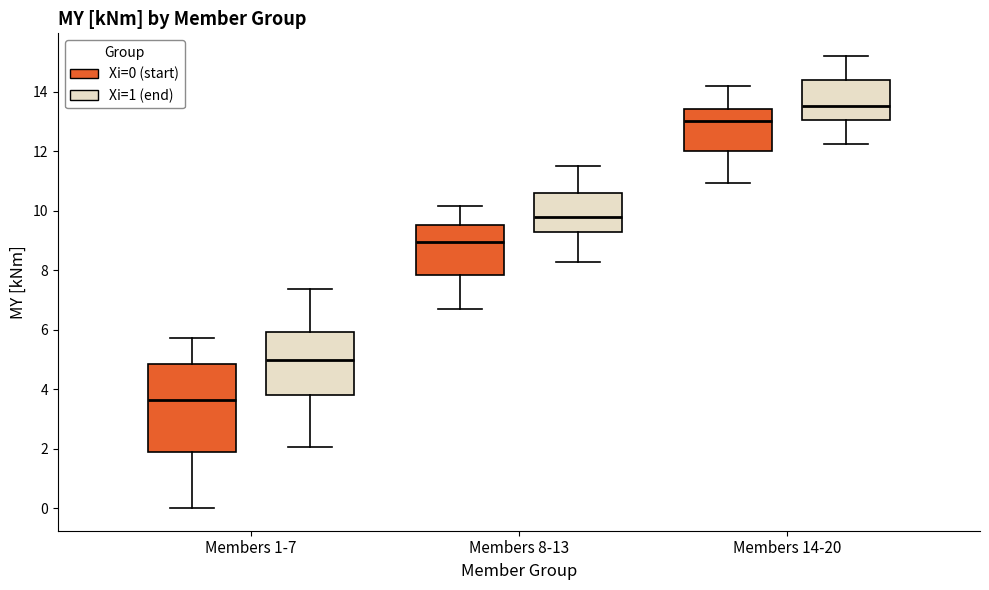

Which box has the highest median line?

Members 14-20 (Xi=1 (end))